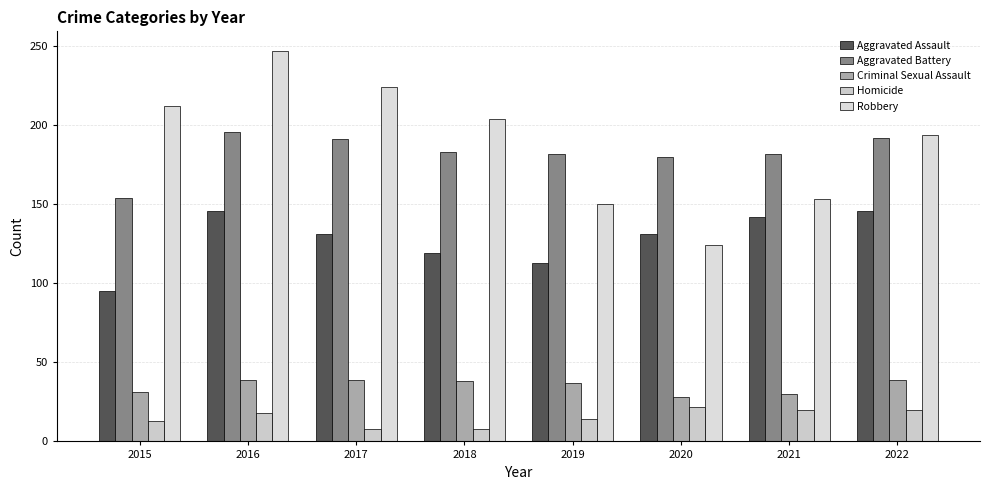

How many data points in Criminal Sexual Assault are less than 38?

4